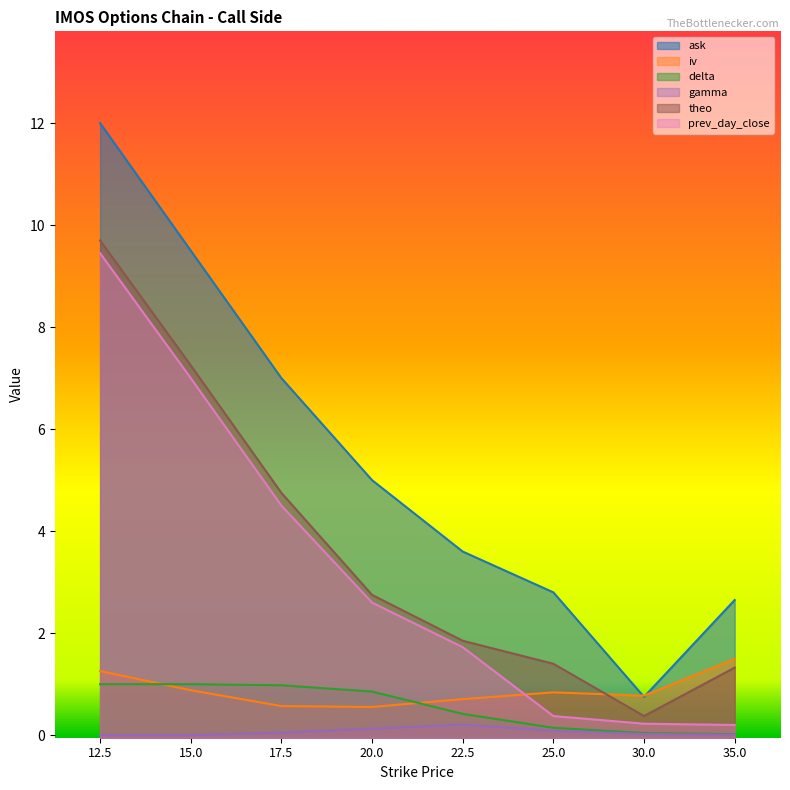

What is the label of the 5th point from the right?

20.0